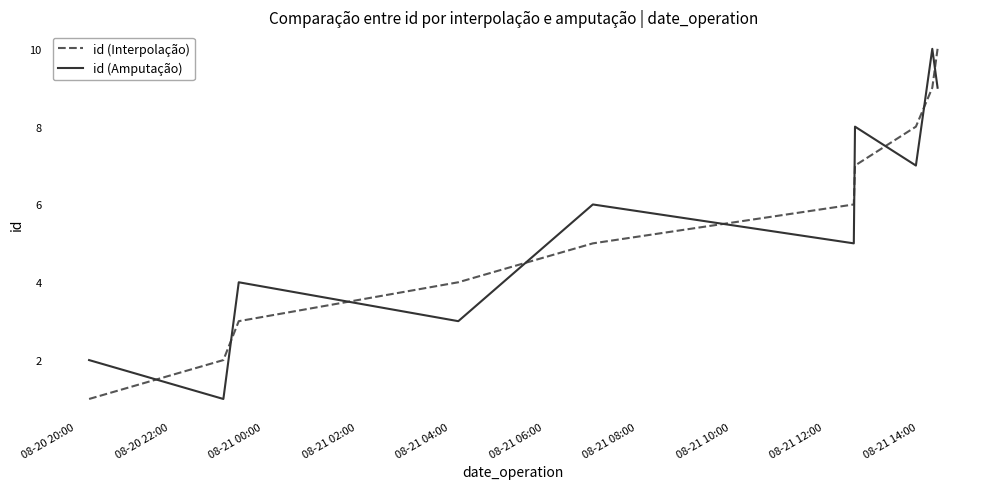

How many times do id (Interpolação) and id (Amputação) cross each other?

9